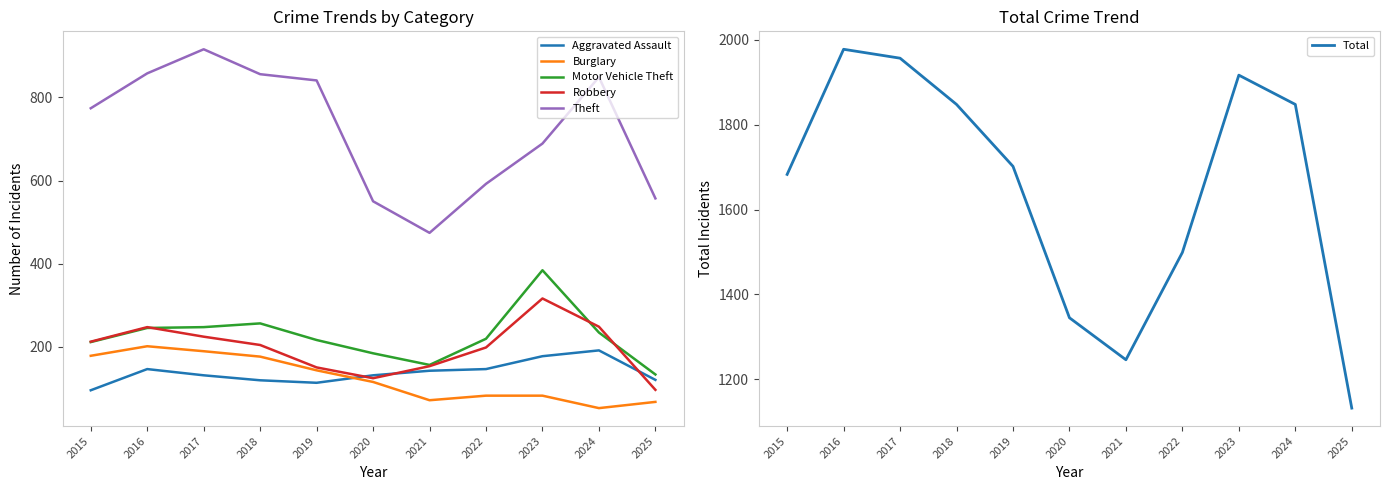

What is the difference between the highest and lowest values at 2017?

1826